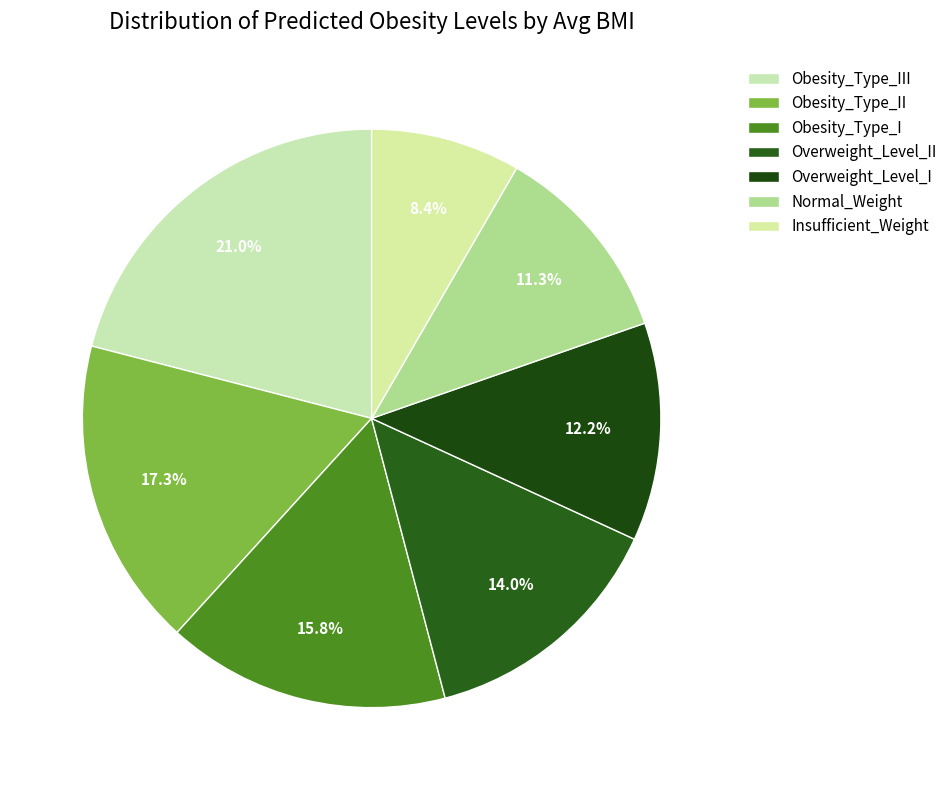

To the nearest percent, what is the difference between the largest and smallest slice percentages?

13%